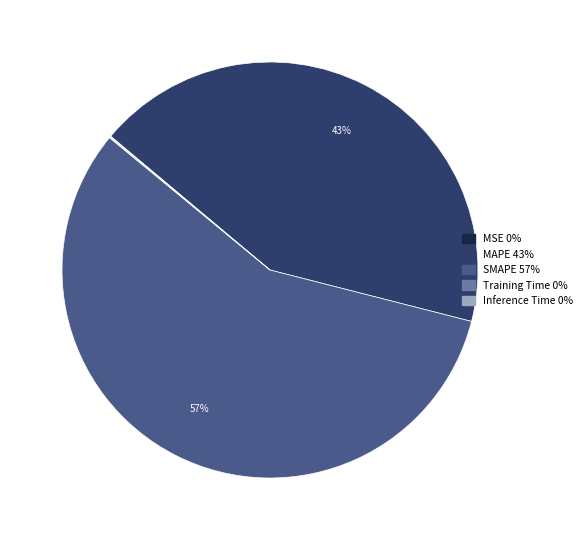

To the nearest percent, what is the average slice percentage?

20%